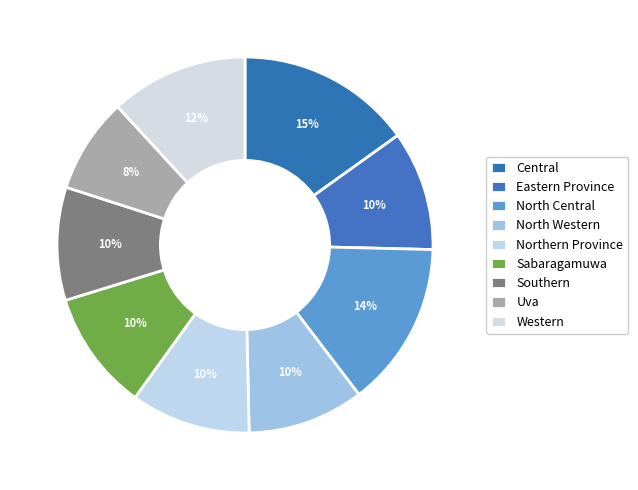

How many slices are in this pie chart?

9